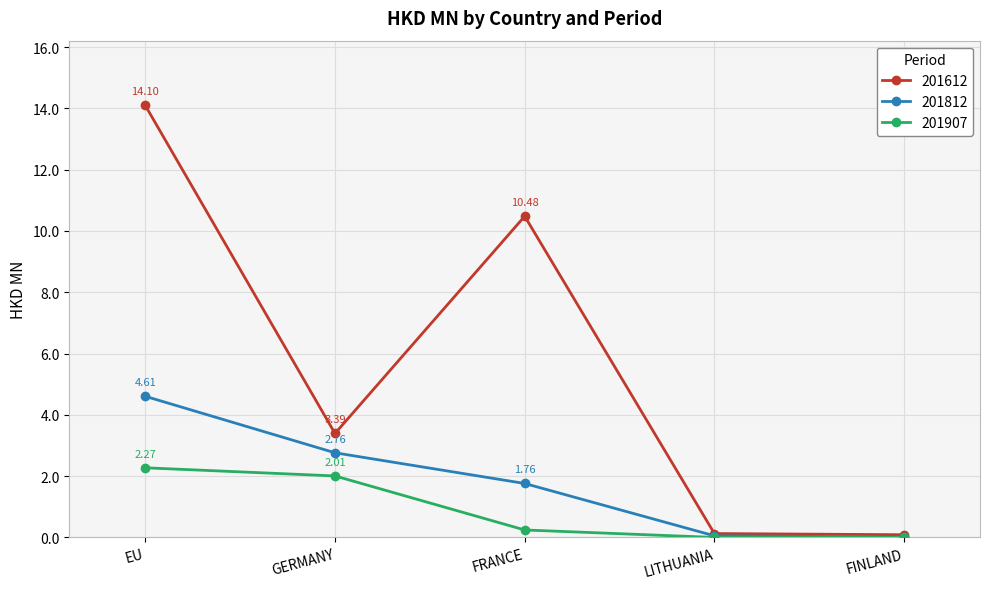

How many series are shown in this chart?

3